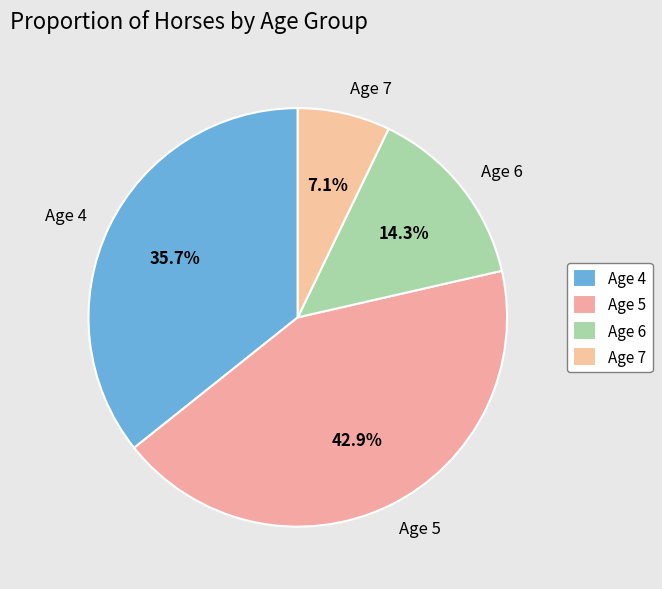

Is there any slice that represents more than half of the pie?

No